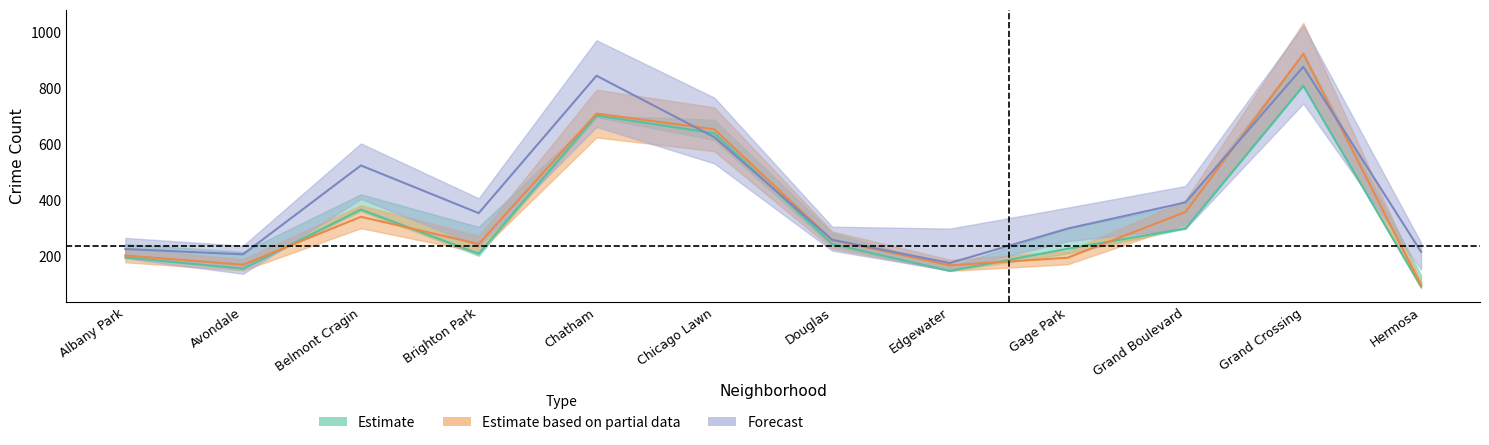

What is the minimum value shown in the chart?

91